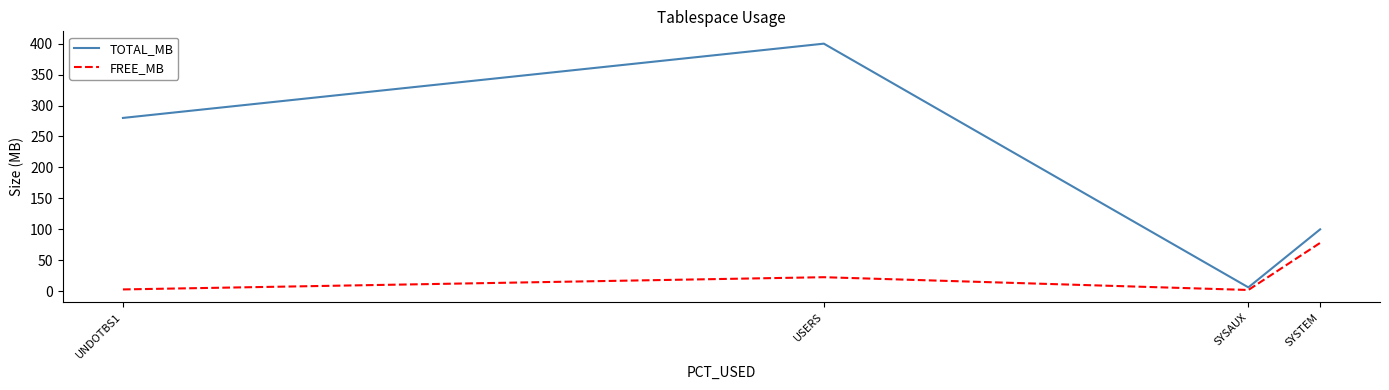

True or false: TOTAL_MB has more than 1 interior local peaks.

False